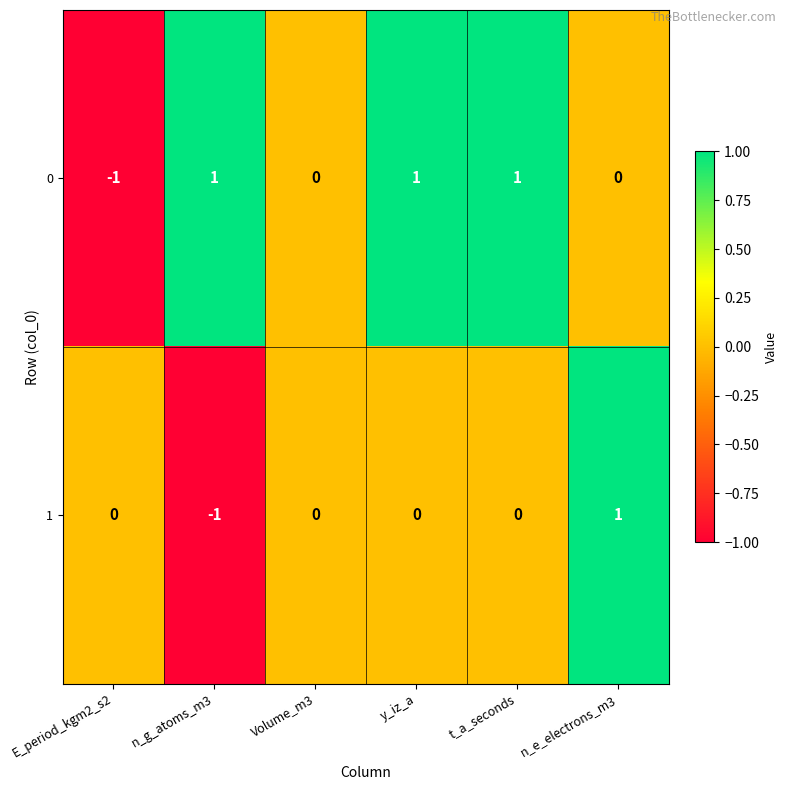

Reading left to right, extract all data points from this chart.

0: E_period_kgm2_s2=-1	n_g_atoms_m3=1	Volume_m3=0	y_iz_a=1	t_a_seconds=1	n_e_electrons_m3=0
1: E_period_kgm2_s2=0	n_g_atoms_m3=-1	Volume_m3=0	y_iz_a=0	t_a_seconds=0	n_e_electrons_m3=1